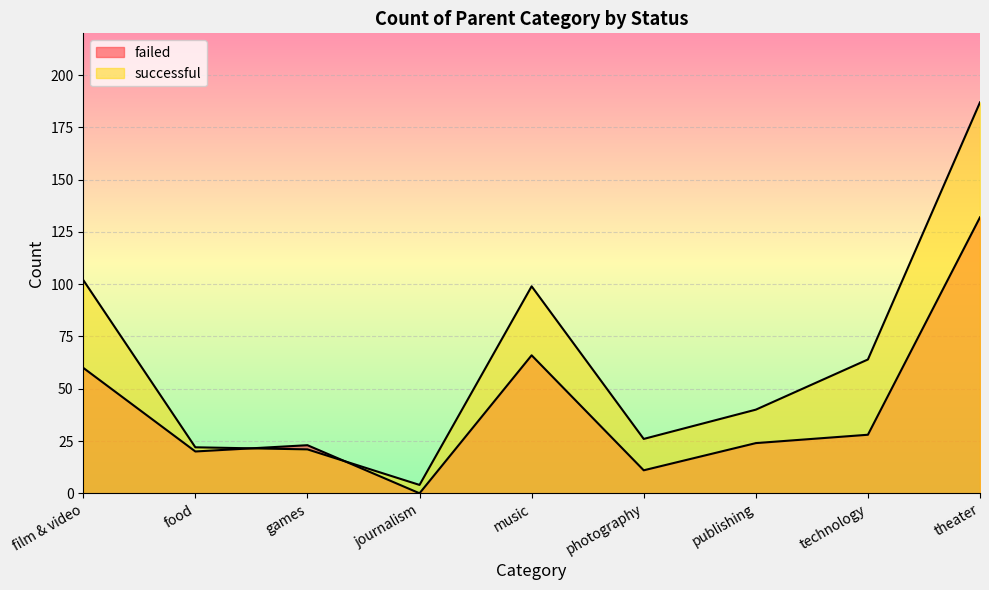

The value of failed at food is 20. True or false?

True